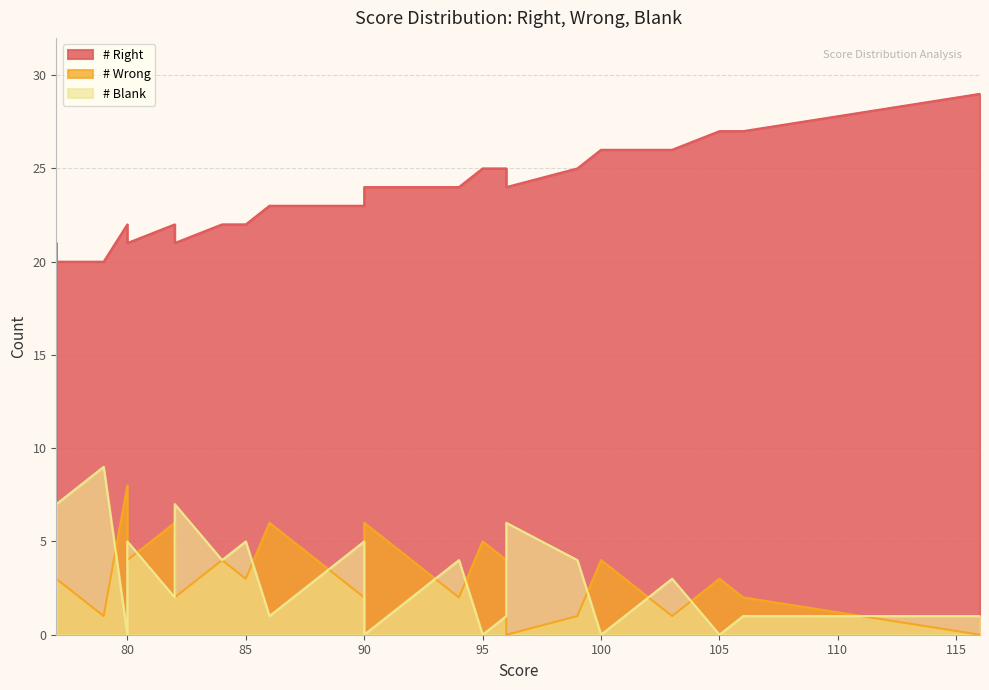

Rank the categories by # Wrong value from highest to lowest.

31, 36, 37, 23, 25, 28, 29, 12, 13, 20, 7, 9, 10, 18, 19, 24, 27, 32, 3, 4, 5, 15, 16, 17, 26, 38, 39, 1, 2, 14, 21, 22, 30, 34, 35, 6, 8, 33, 0, 11